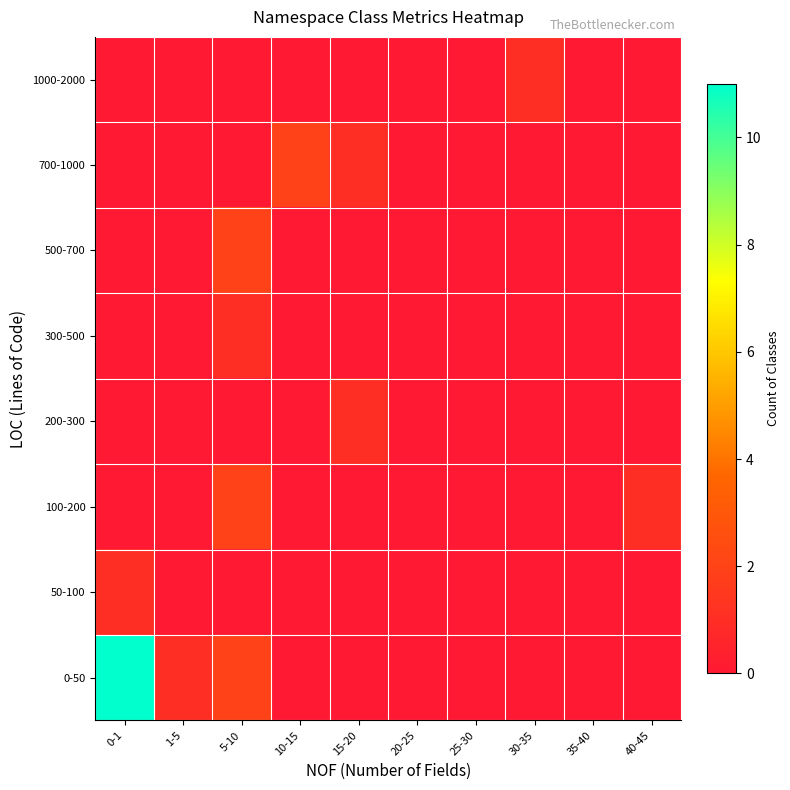

Which series has the largest range (max minus min)?

0-50